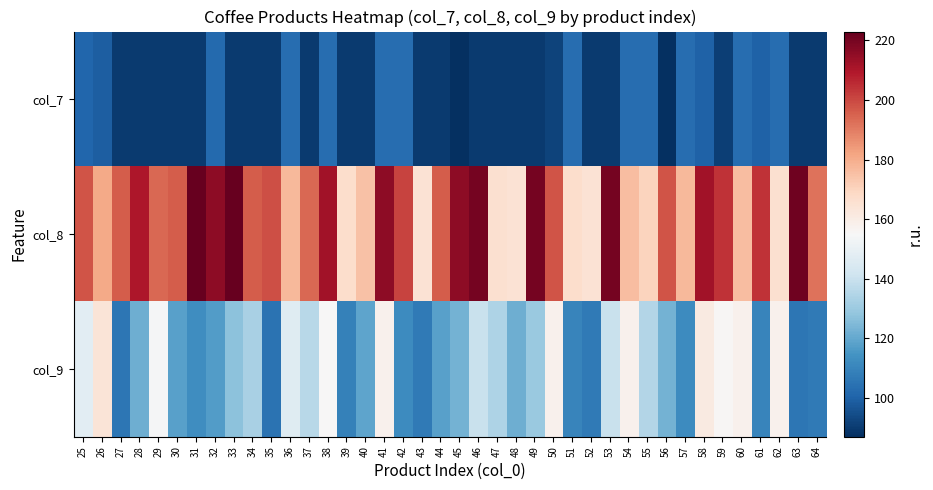

Between 25 and 43, which is larger?

25